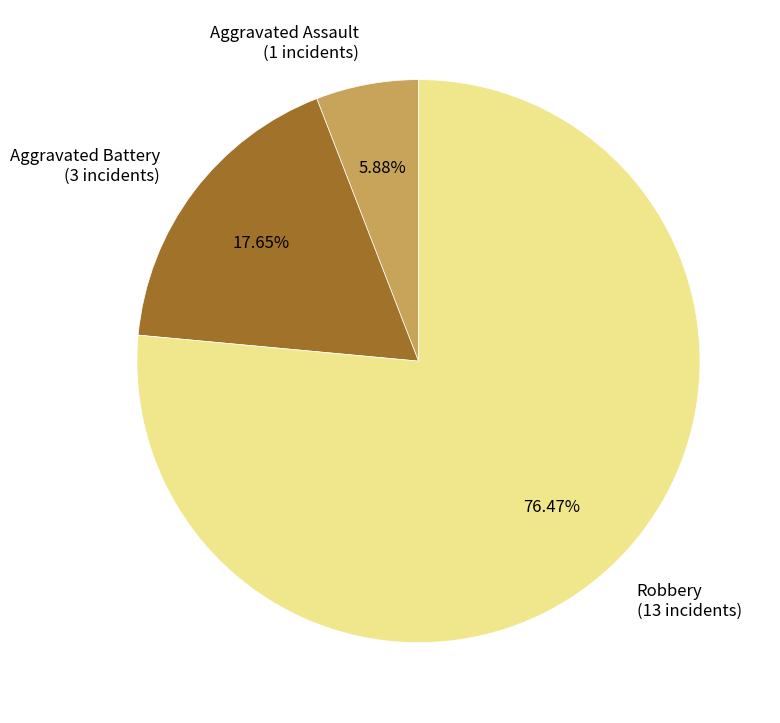

Is it true that Aggravated Assault is 1% of the pie?

False